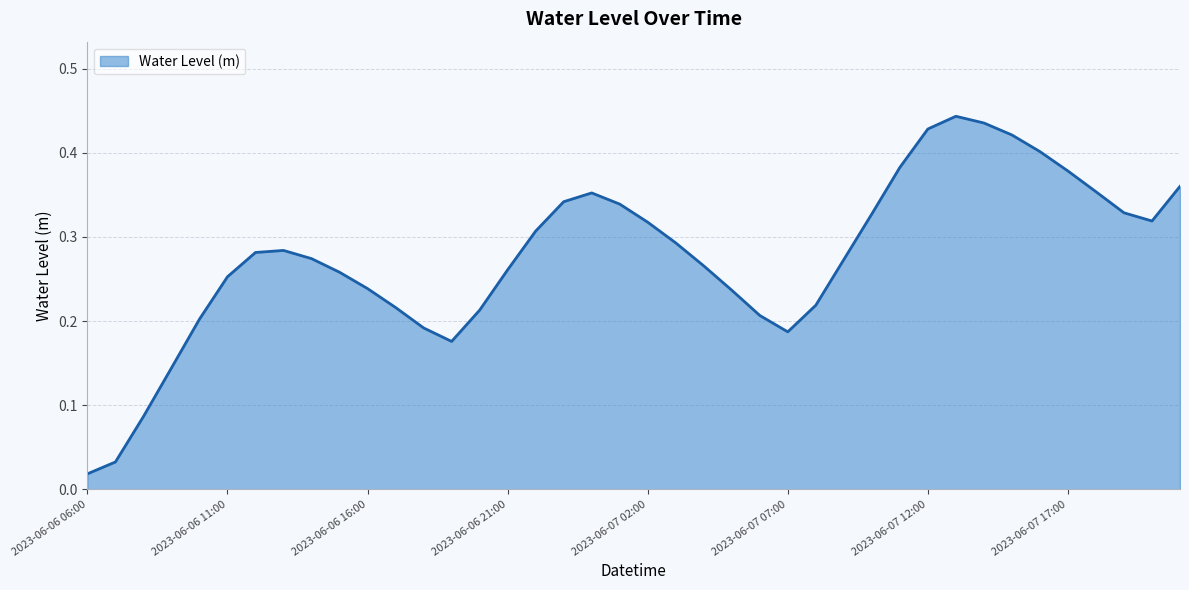

How many points are higher than both their immediate neighbors (excluding endpoints)?

3